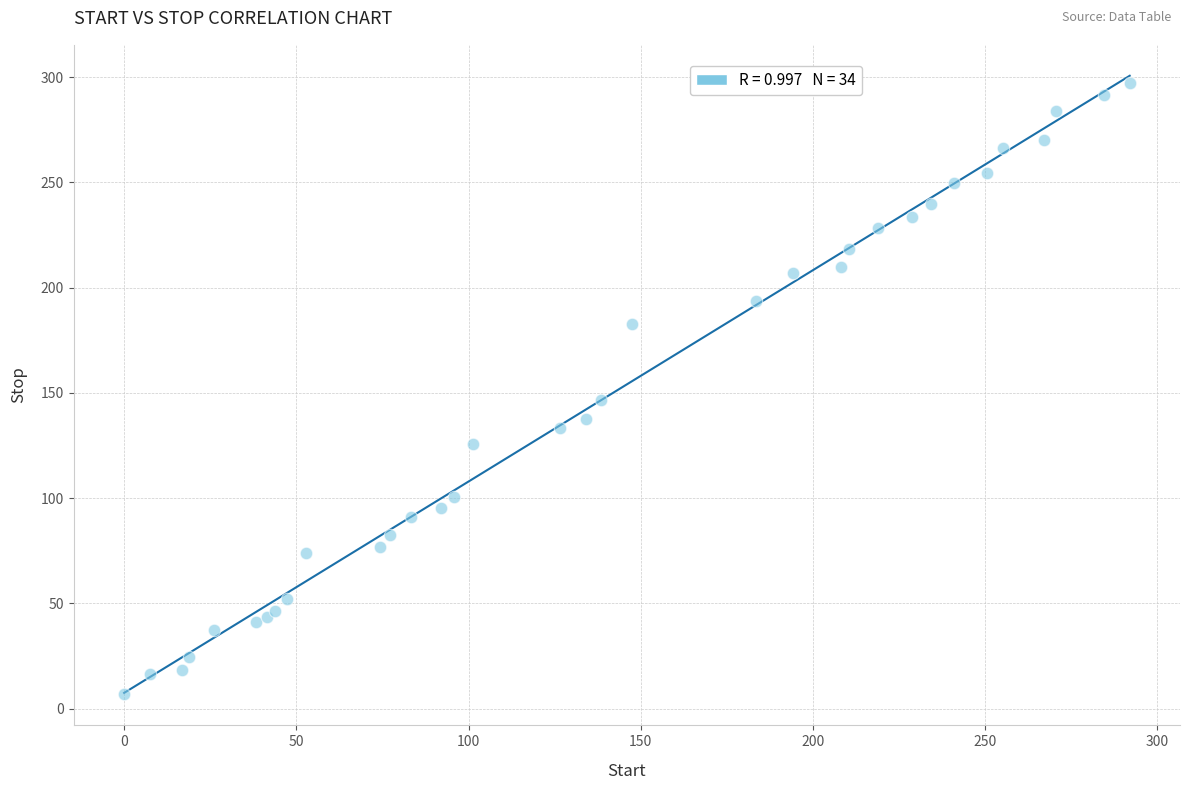

What Y value in the scatter plot is closest to 152?

146.7